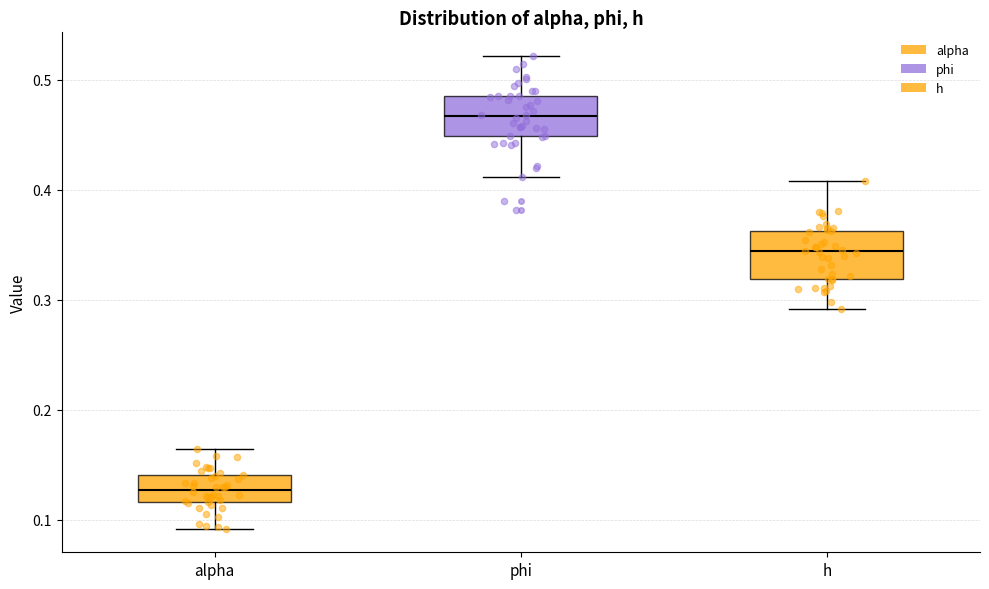

Where is the upper edge of the box for h on the y-axis? The values are not printed on the chart, so give them approximately, as read against the axis.

0.36